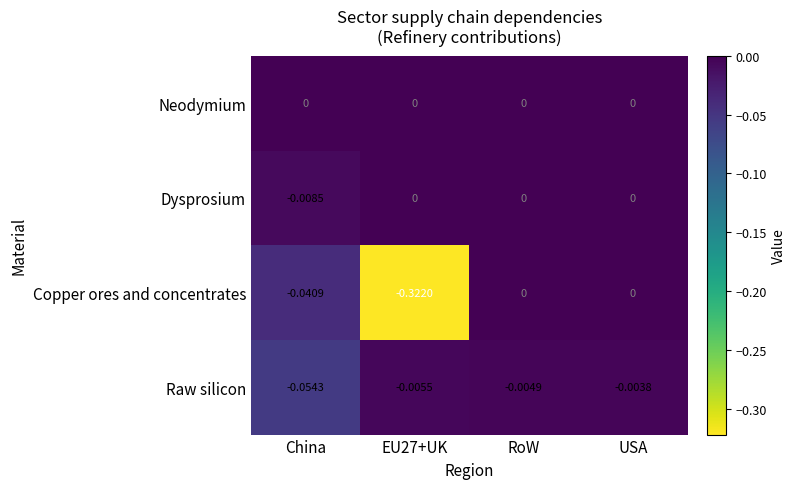

Is the value of Neodymium at EU27+UK greater than the value of Copper ores and concentrates at EU27+UK?

Yes